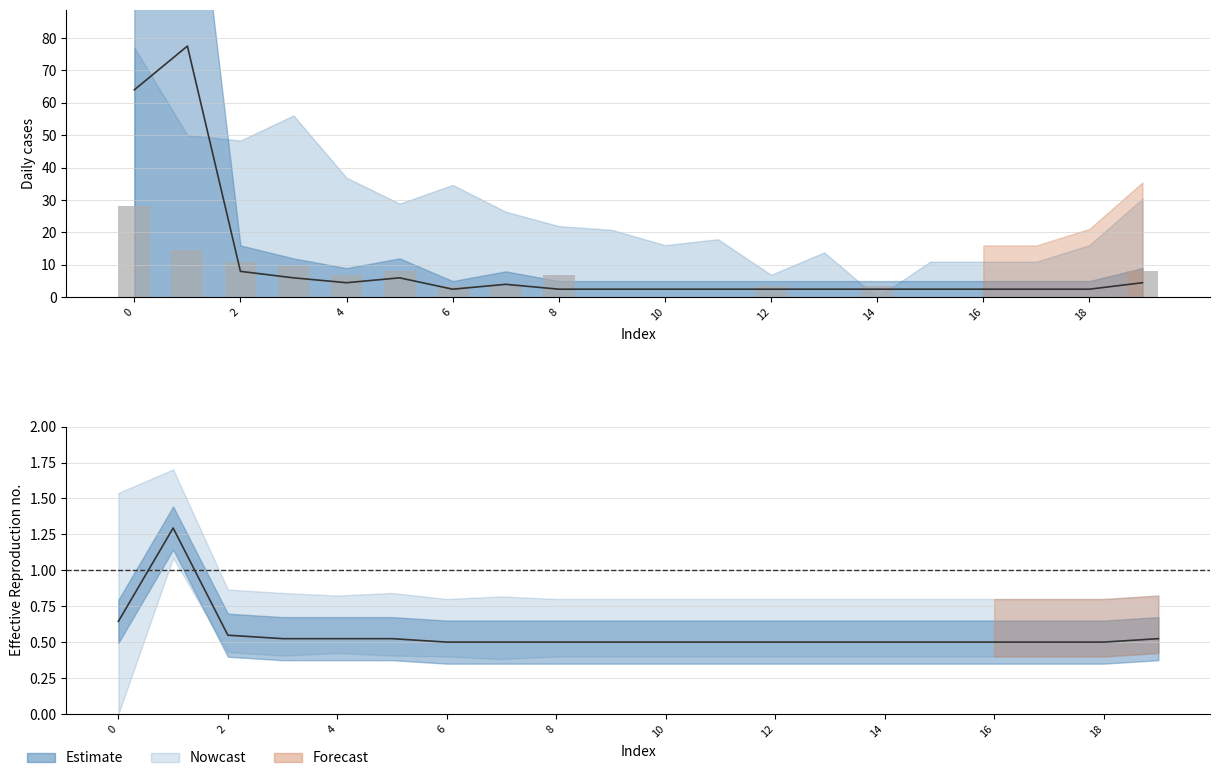

What is the average value?

5.4